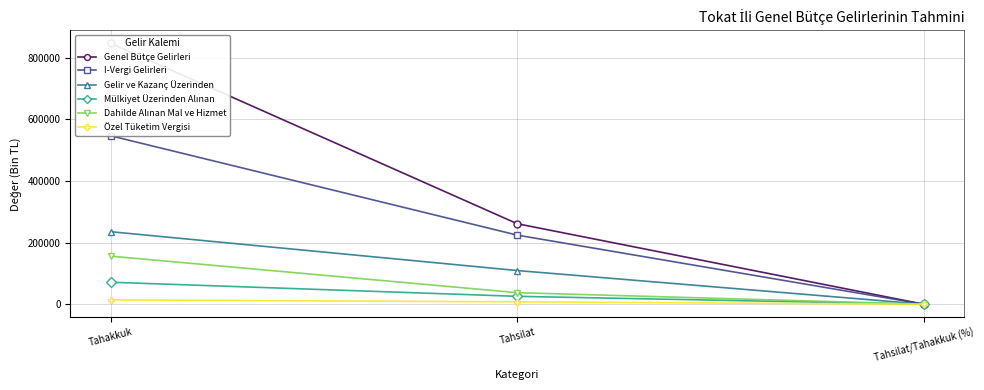

What is the approximate value of Özel Tüketim Vergisi at Tahsilat?

7738.0